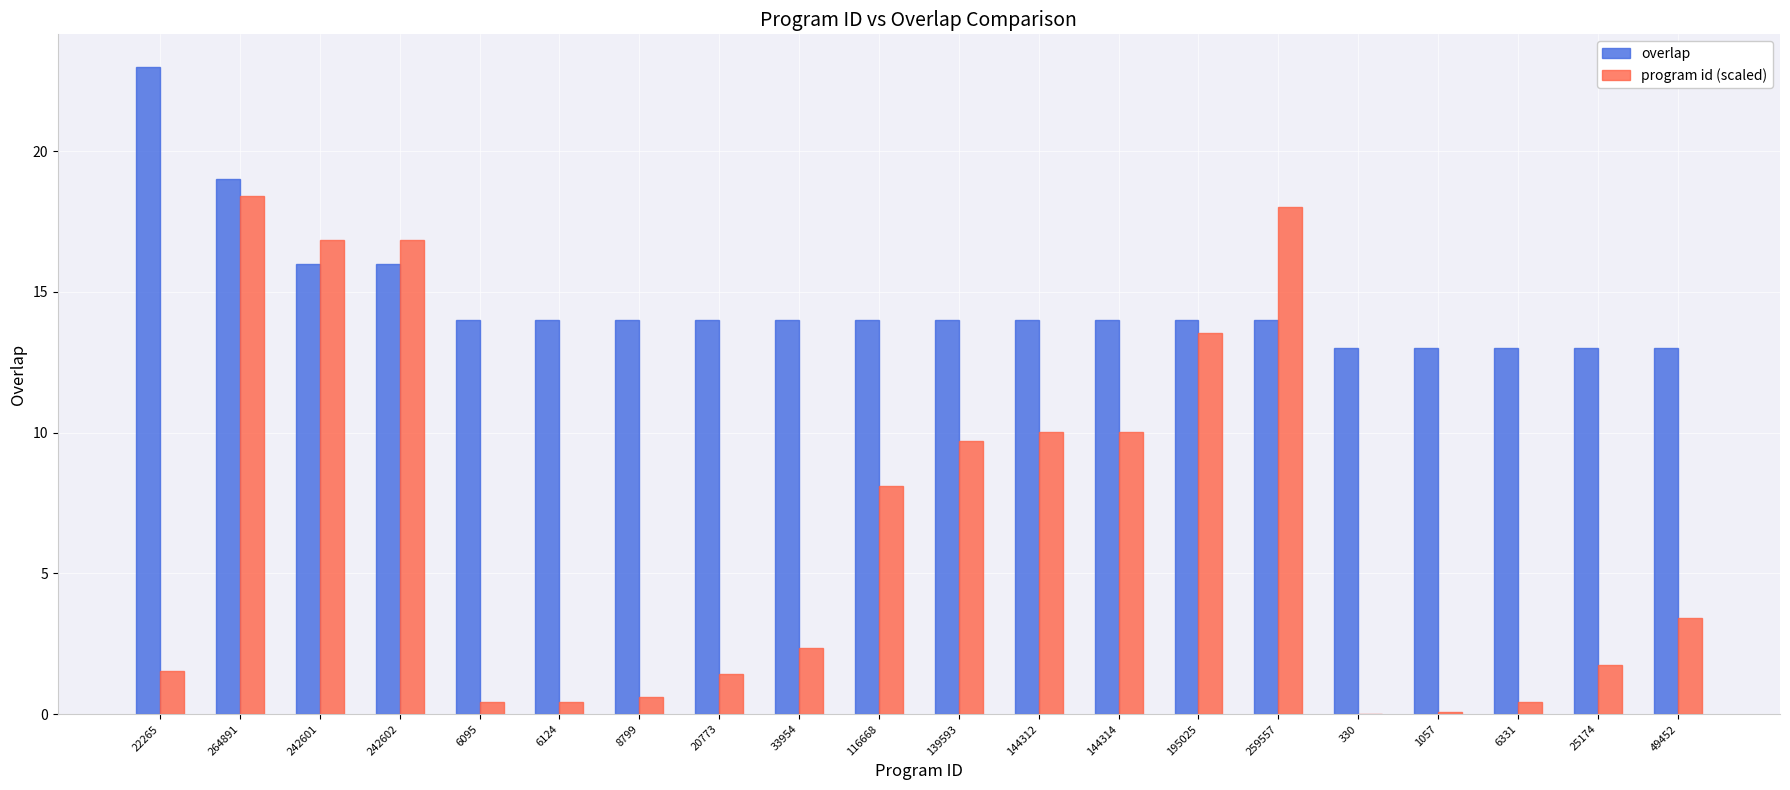

The value of overlap at 264891 is 19.0. True or false?

True